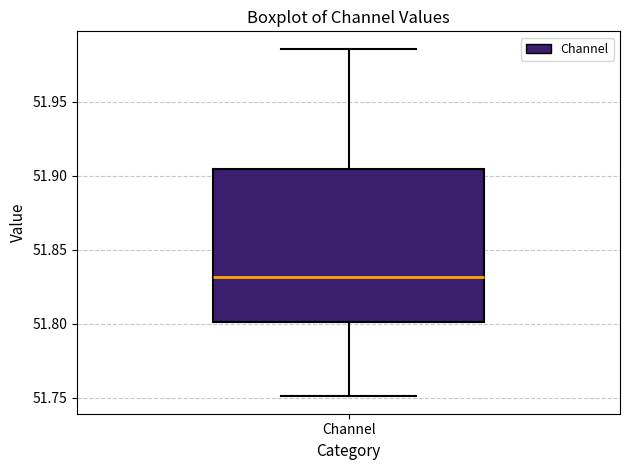

Read this box plot against the y-axis: the position of the median line, the range covered by the box, and the ends of both whiskers. The values are not printed on the chart, so give them approximately, as read against the axis.

median 51.830, box 51.800 to 51.905, whiskers 51.750 to 51.985